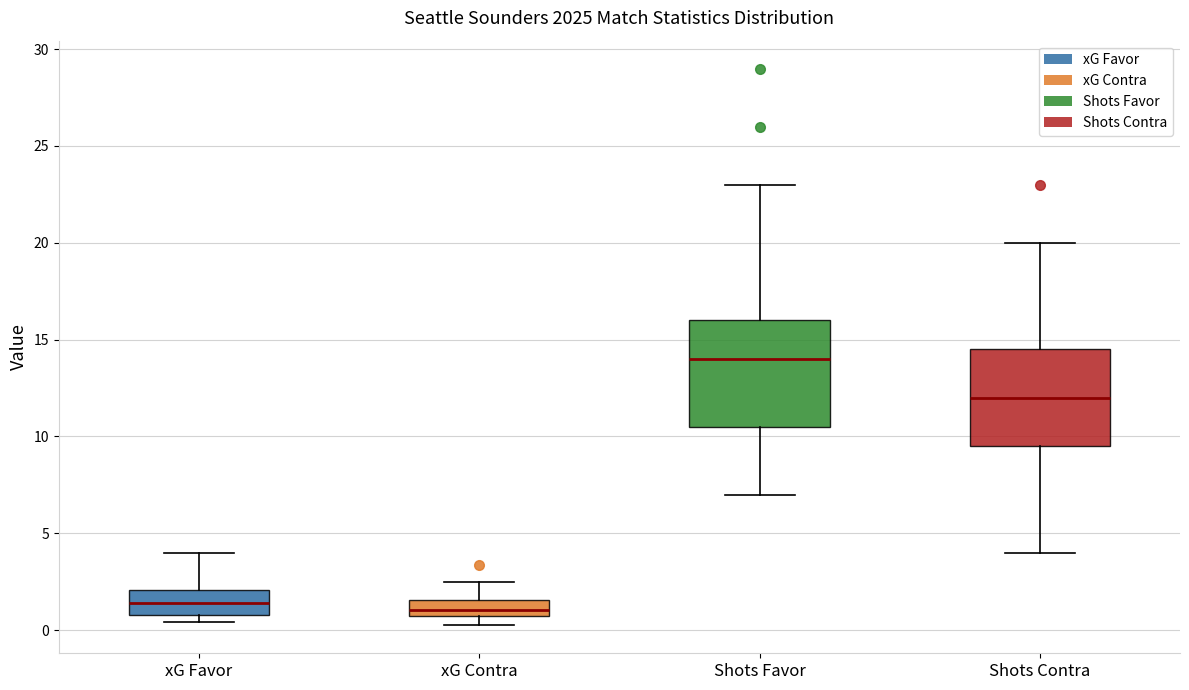

Reading left to right, transcribe this box plot: for each box, give where its median line is, the range the box spans, and where its two whiskers end, as read against the y-axis. The values are not printed on the chart, so give them approximately, as read against the axis.

xG Favor: median 1.5, box 1.0 to 2.0, whiskers 0.5 to 4.0
xG Contra: median 1.0, box 0.5 to 1.5, whiskers 0.0 to 2.5
Shots Favor: median 14.0, box 10.5 to 16.0, whiskers 7.0 to 23.0
Shots Contra: median 12.0, box 9.5 to 14.5, whiskers 4.0 to 20.0